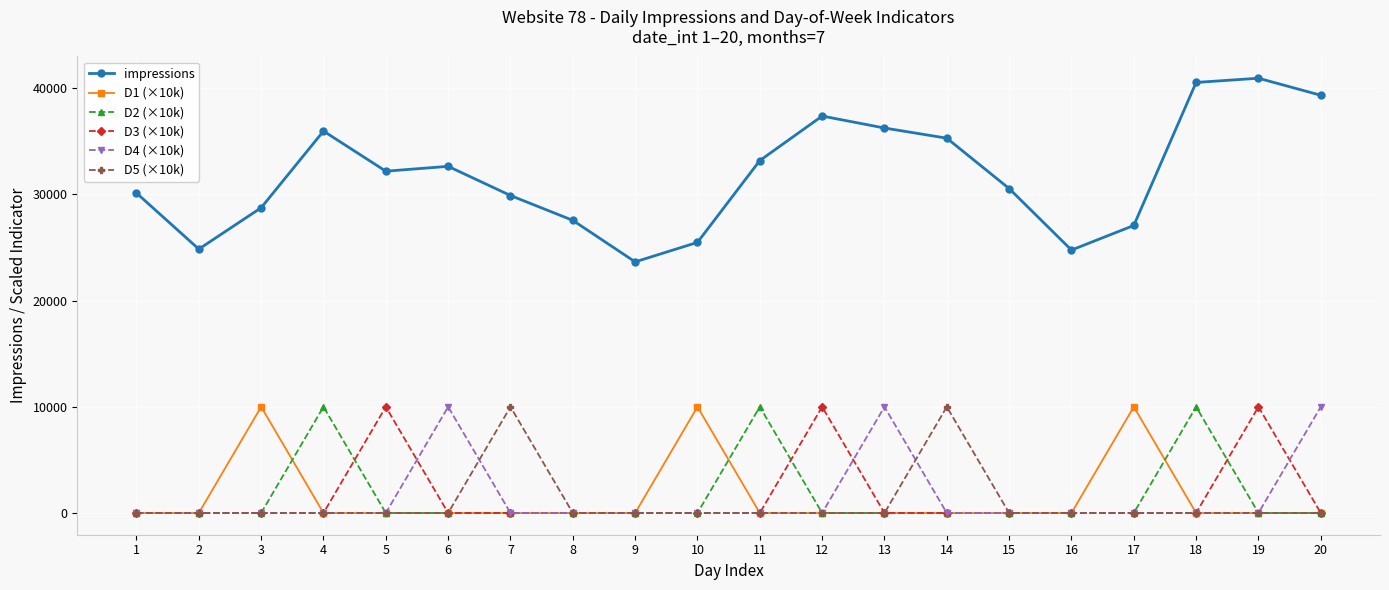

Which series has the largest range (max minus min)?

impressions